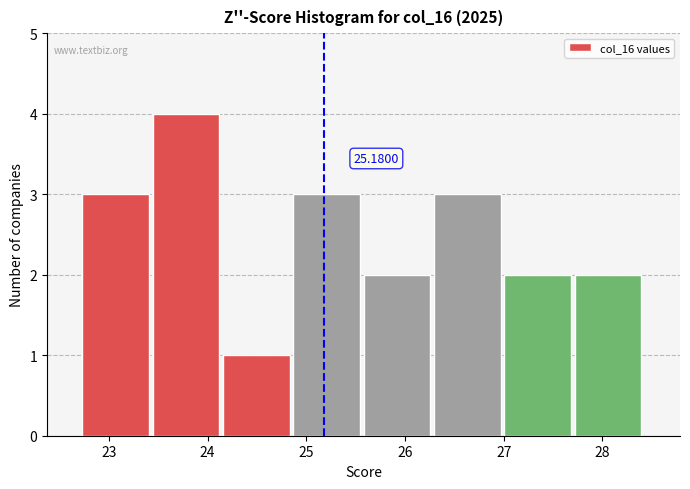

Which range on the x-axis has the tallest bar?

23.4 to 24.2